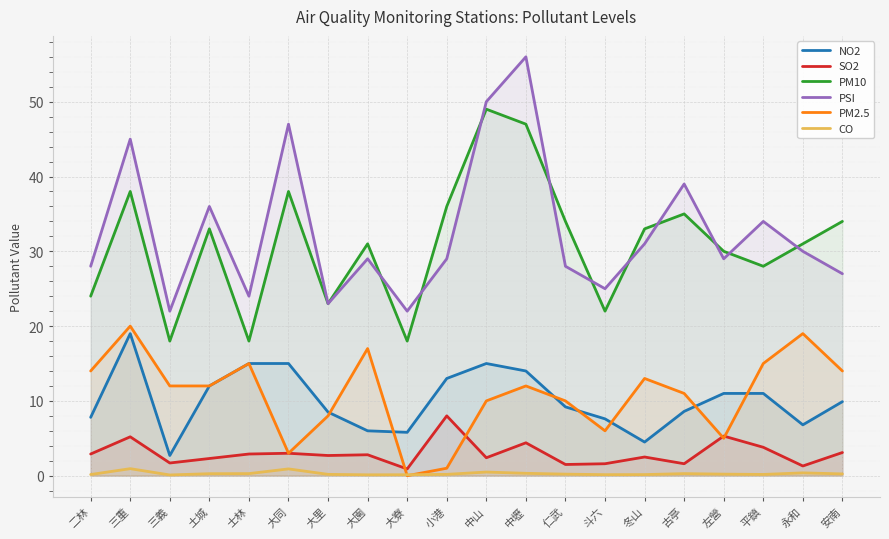

How many values in the NO2 series exceed 9?

11